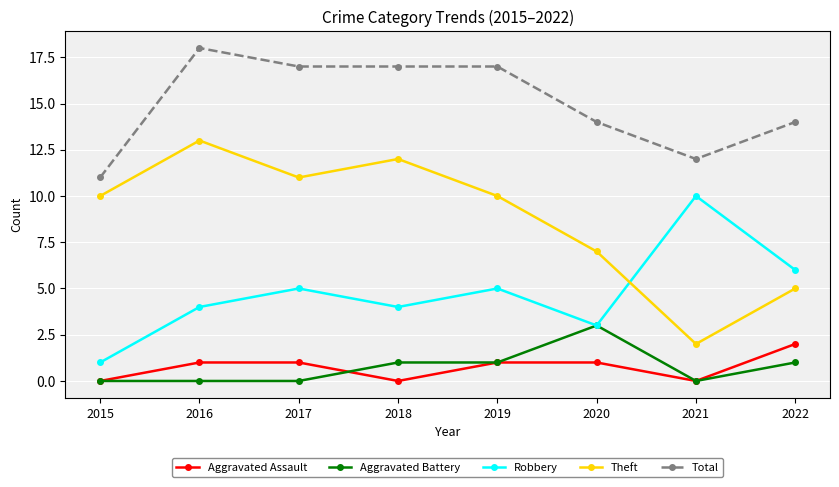

What is the value of the Robbery point at the 8th from the left?

6